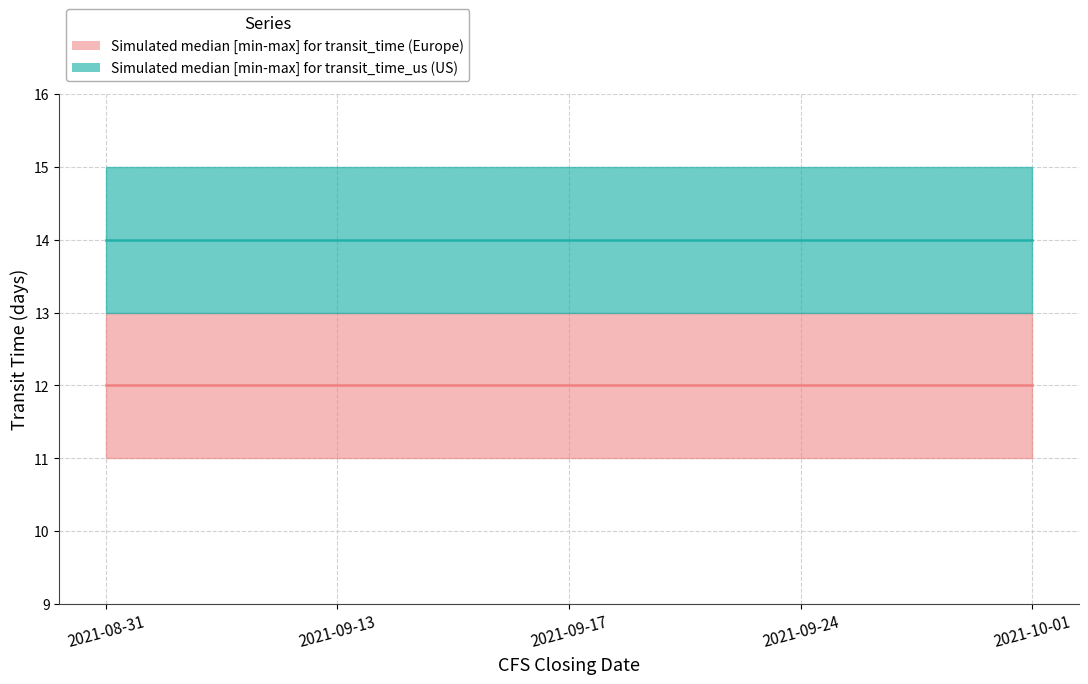

True or false: transit_time median and transit_time_us median cross at least once.

False